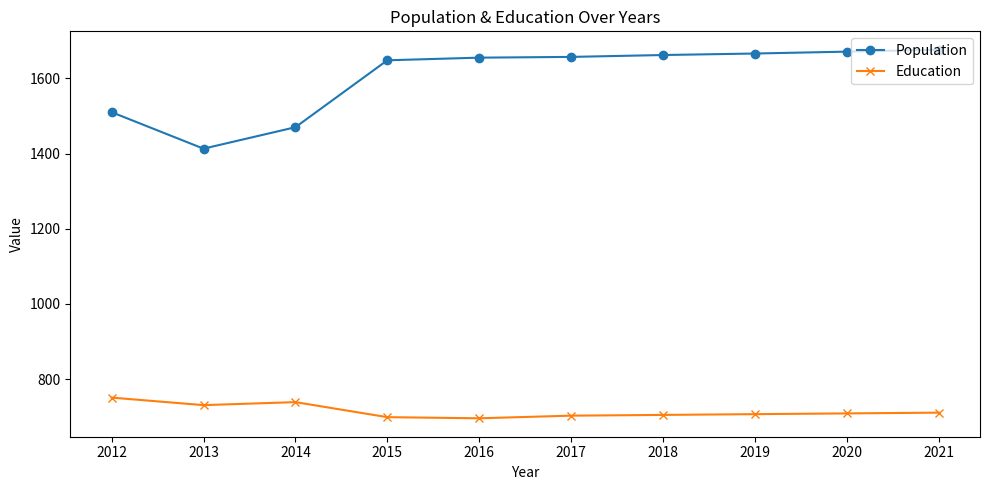

At which category does Population reach its first local valley?

2013